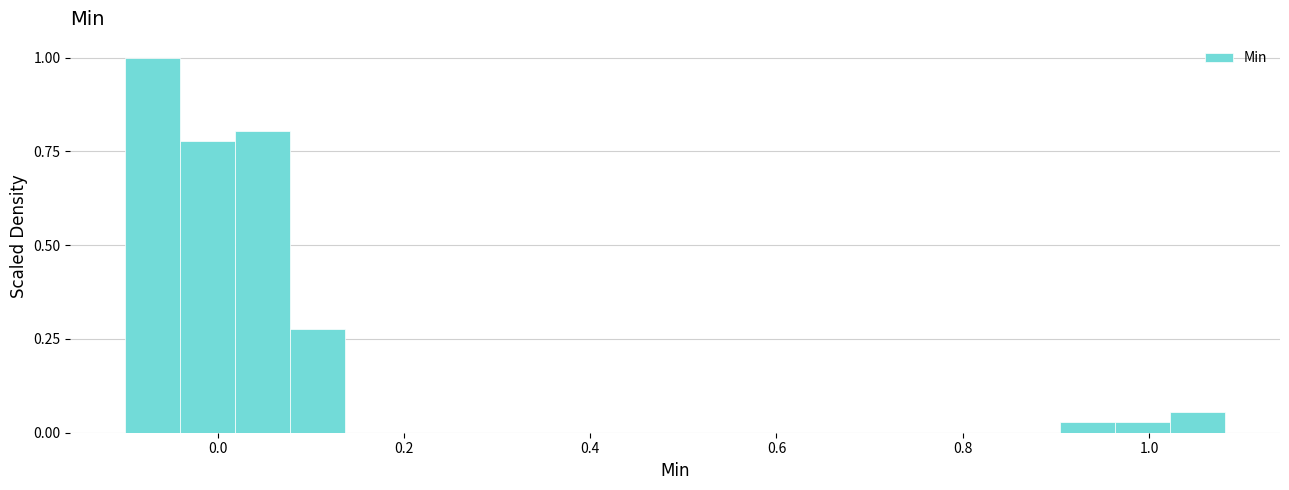

Around what value on the x-axis is the tallest bar? Give the approximate position of its centre, as read against the axis.

-0.06